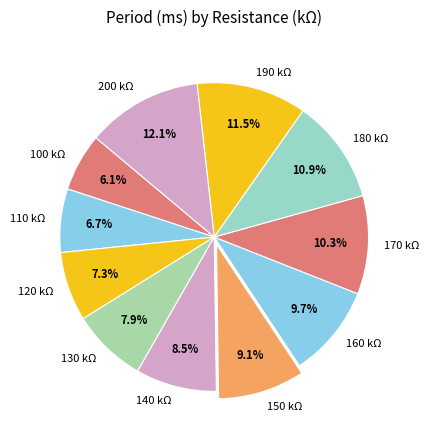

Approximately how many times larger is the value at 100 kΩ compared to 170 kΩ?

0.6